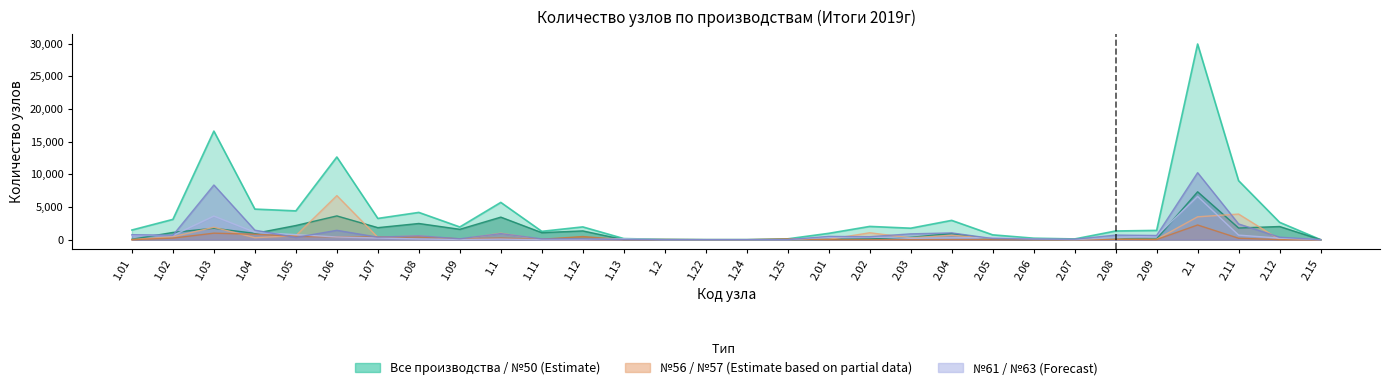

Between which two adjacent categories do Производство №61 and Производство №50 first intersect?

1.01 and 1.02